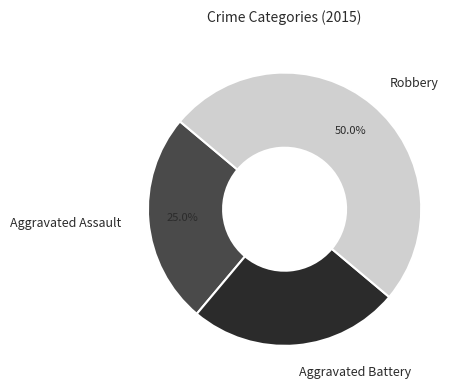

What percentage is NOT represented by Aggravated Assault?

75.0%